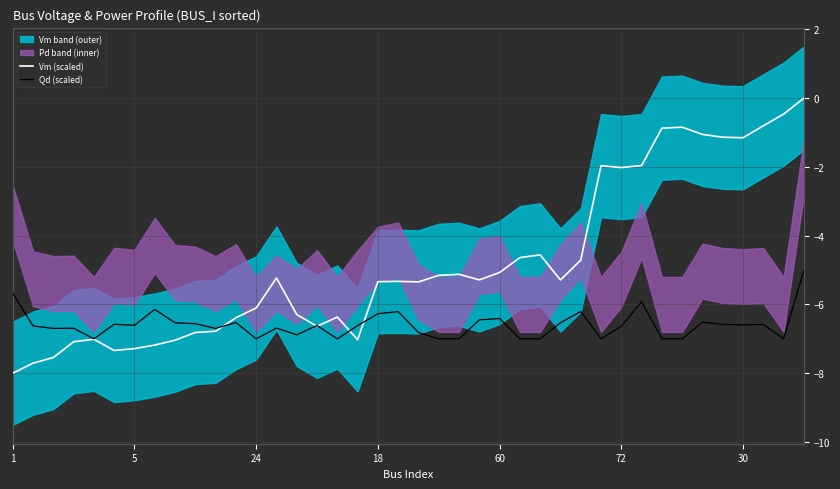

Is it true that Qd (scaled) equals -3.1 at 28?

False